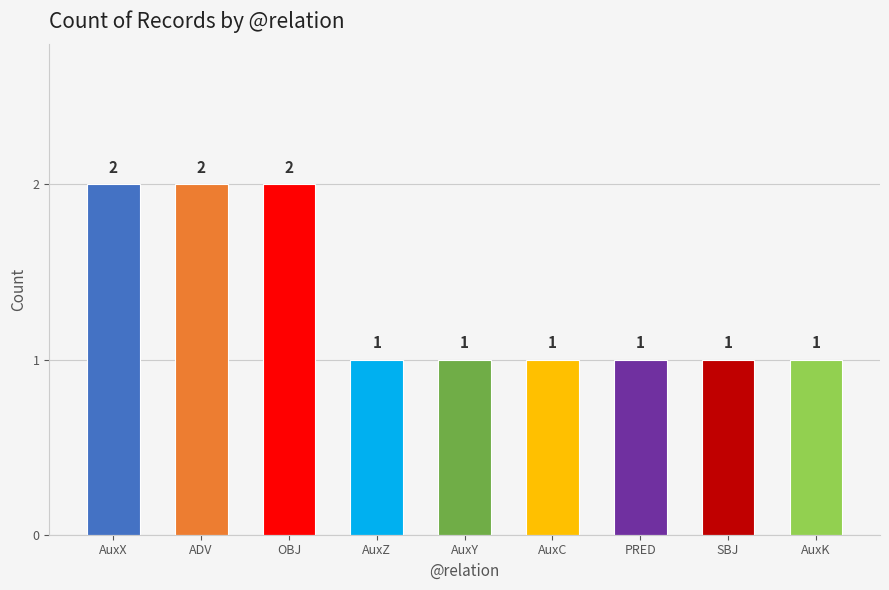

Reading right to left, what are all the values shown in this chart?

AuxK=1	SBJ=1	PRED=1	AuxC=1	AuxY=1	AuxZ=1	OBJ=2	ADV=2	AuxX=2